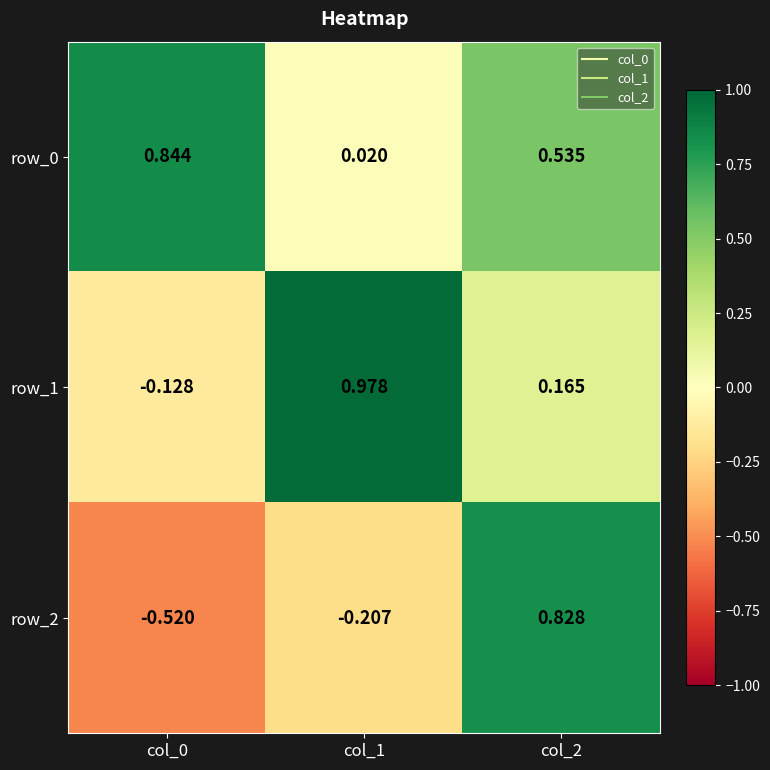

Is the value of row_1 at col_1 greater than the value of row_0 at col_1?

Yes